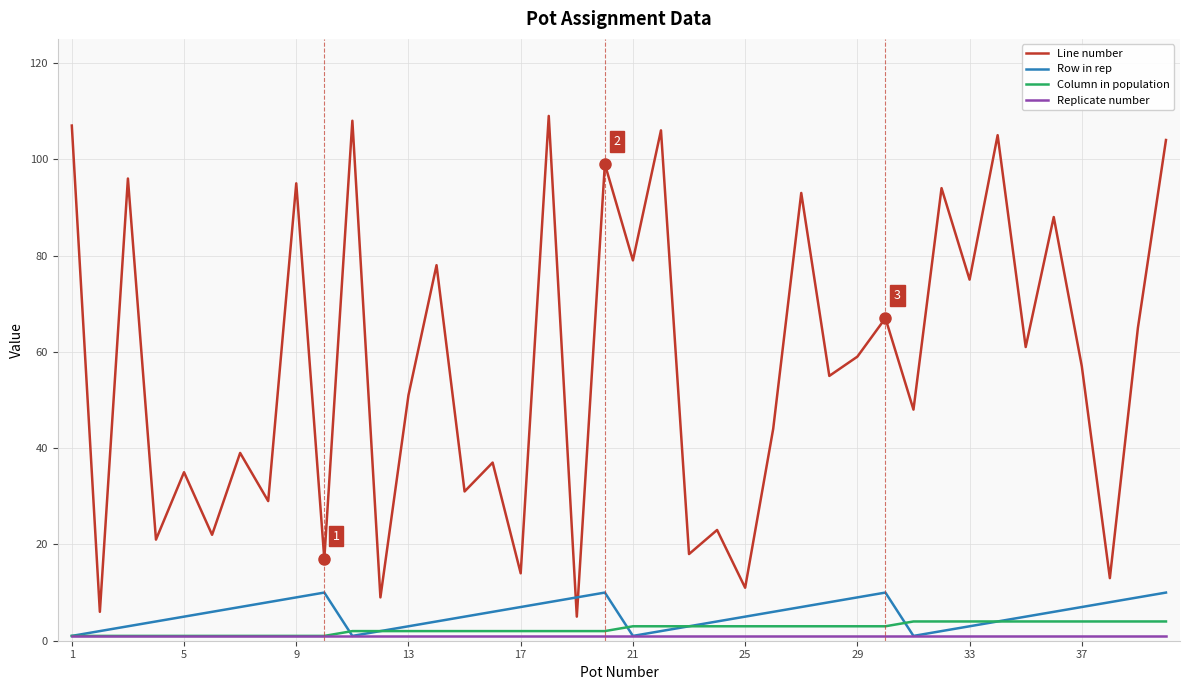

Is this an area chart (filled region under the line)?

No